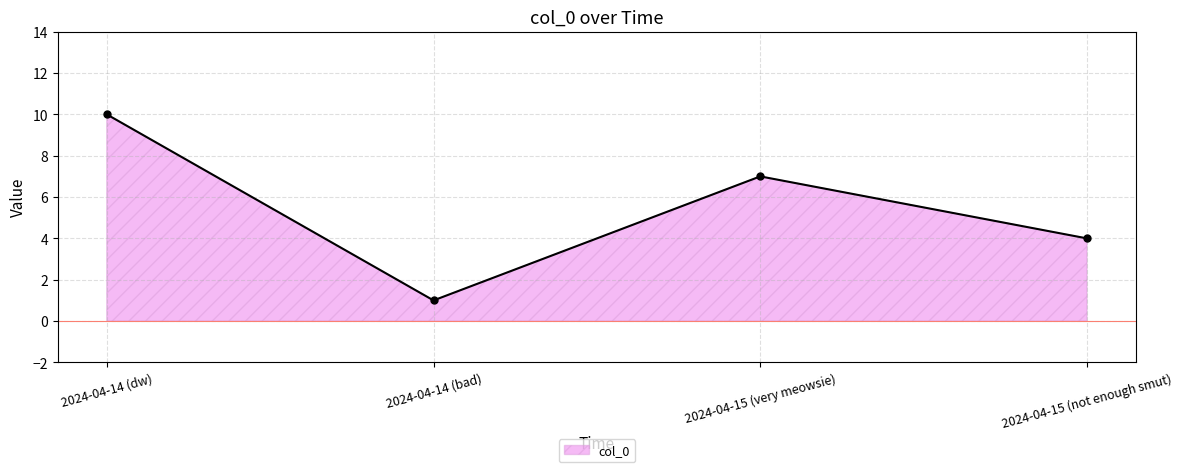

Rank the categories by value from highest to lowest.

2024-04-14 (dw), 2024-04-15 (very meowsie), 2024-04-15 (not enough smut), 2024-04-14 (bad)